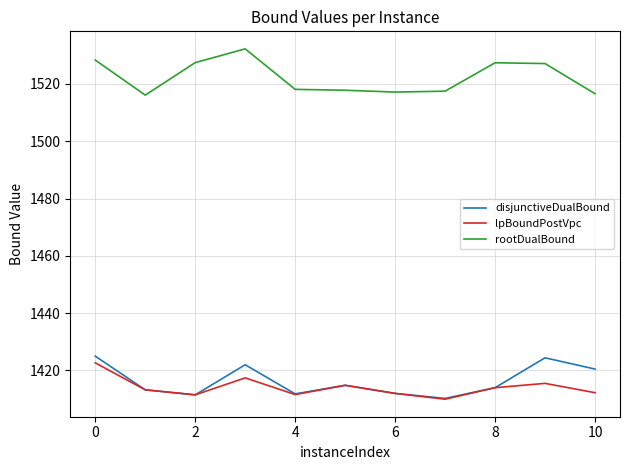

How many categories are shown in the chart?

11